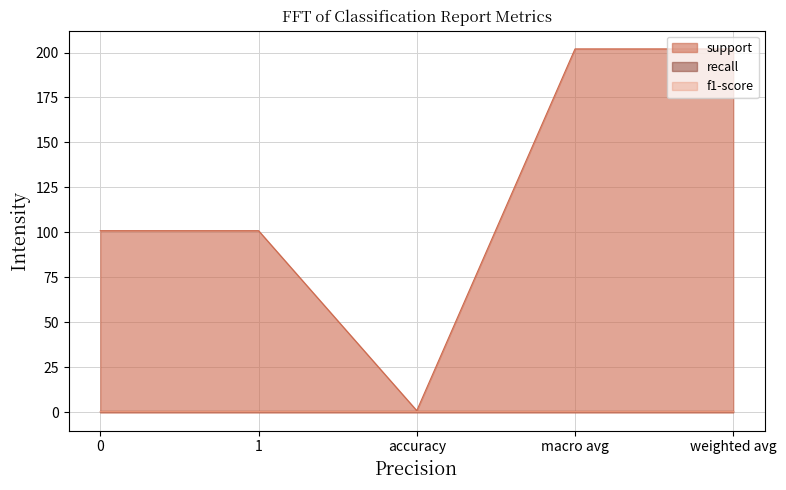

Rank the categories by support value from lowest to highest.

accuracy, 0, 1, macro avg, weighted avg